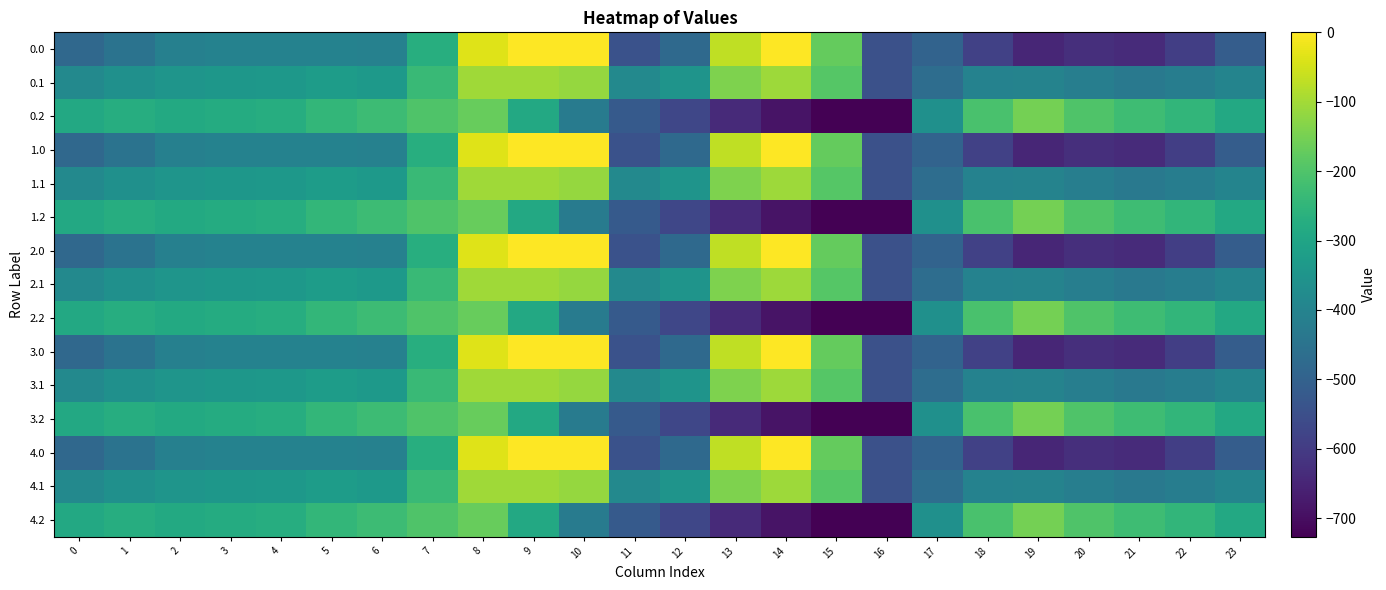

At which category is the sum across all series the highest?

8